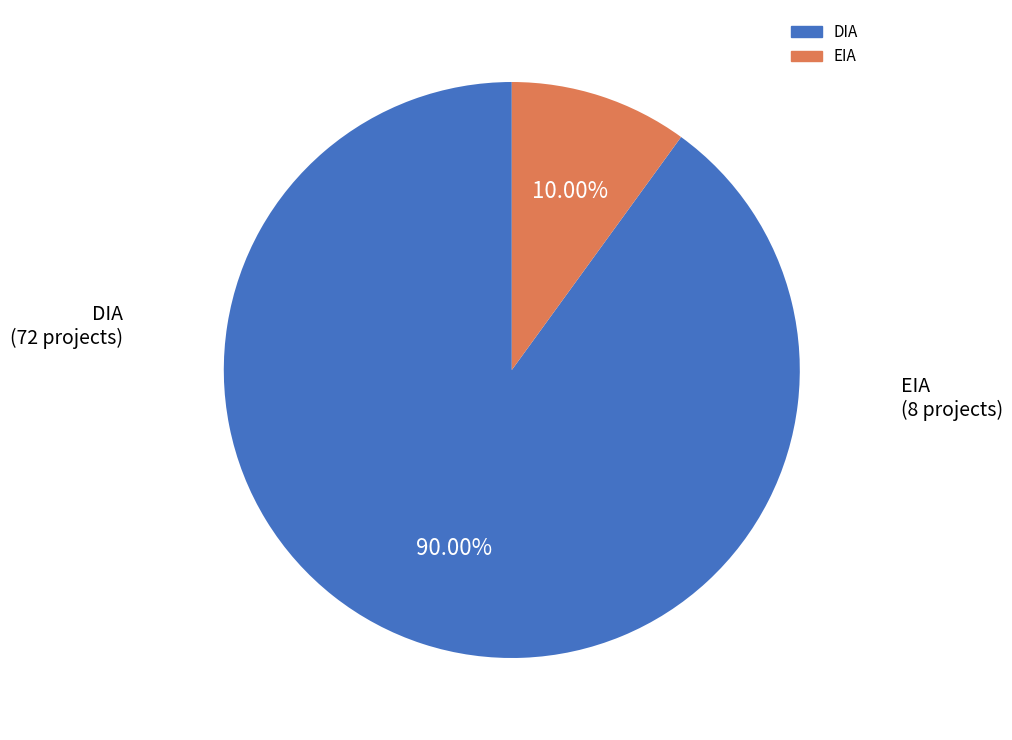

Count the number of slices in the pie.

2